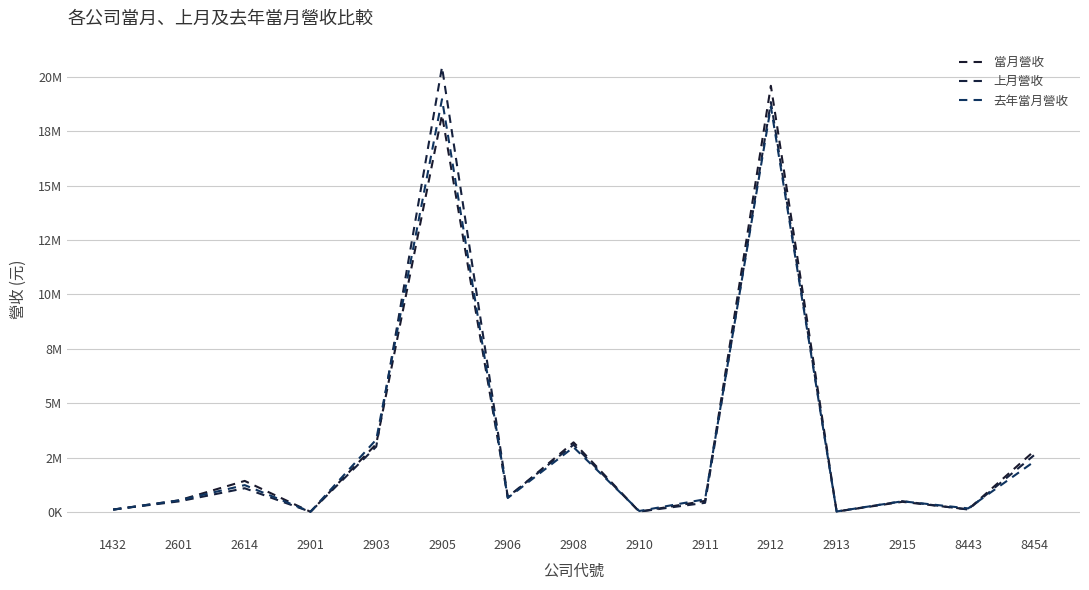

Which series ends up on top after the final intersection of 上月營收 and 去年當月營收?

上月營收